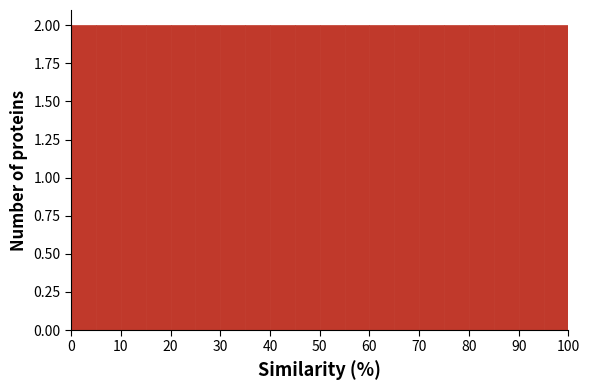

Reading left to right, transcribe this chart: for each bar, give the range it covers on the x-axis and its height. The values are not printed on the chart, so give them approximately, as read against the axis.

0 to 5: 2
5 to 10: 2
10 to 15: 2
15 to 20: 2
20 to 25: 2
25 to 30: 2
30 to 35: 2
35 to 40: 2
40 to 45: 2
45 to 50: 2
50 to 55: 2
55 to 60: 2
60 to 65: 2
65 to 70: 2
70 to 75: 2
75 to 80: 2
80 to 85: 2
85 to 90: 2
90 to 95: 2
95 to 100: 2